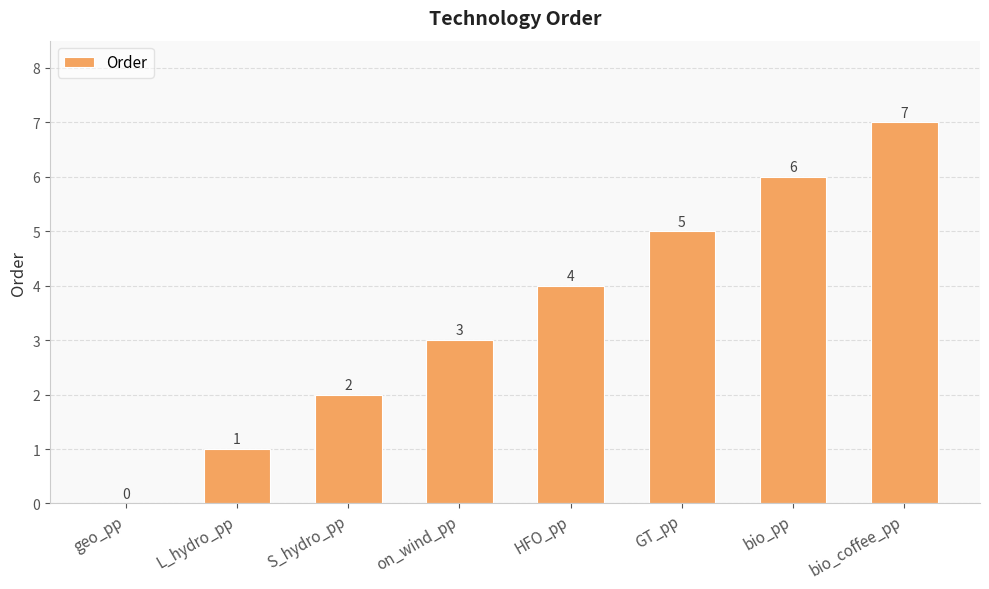

Where is the data nearest to the value 3?

on_wind_pp